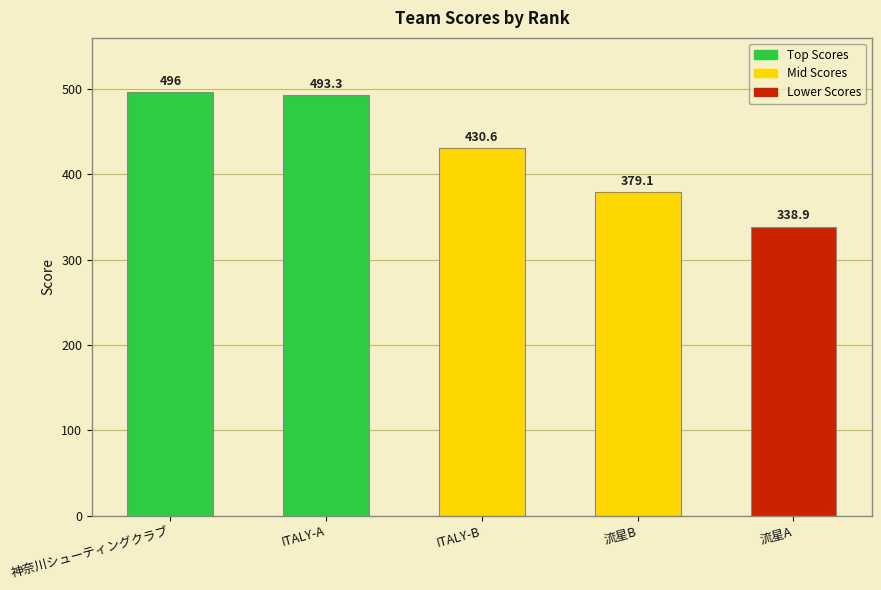

Which label corresponds to the smallest value in the chart?

流星A